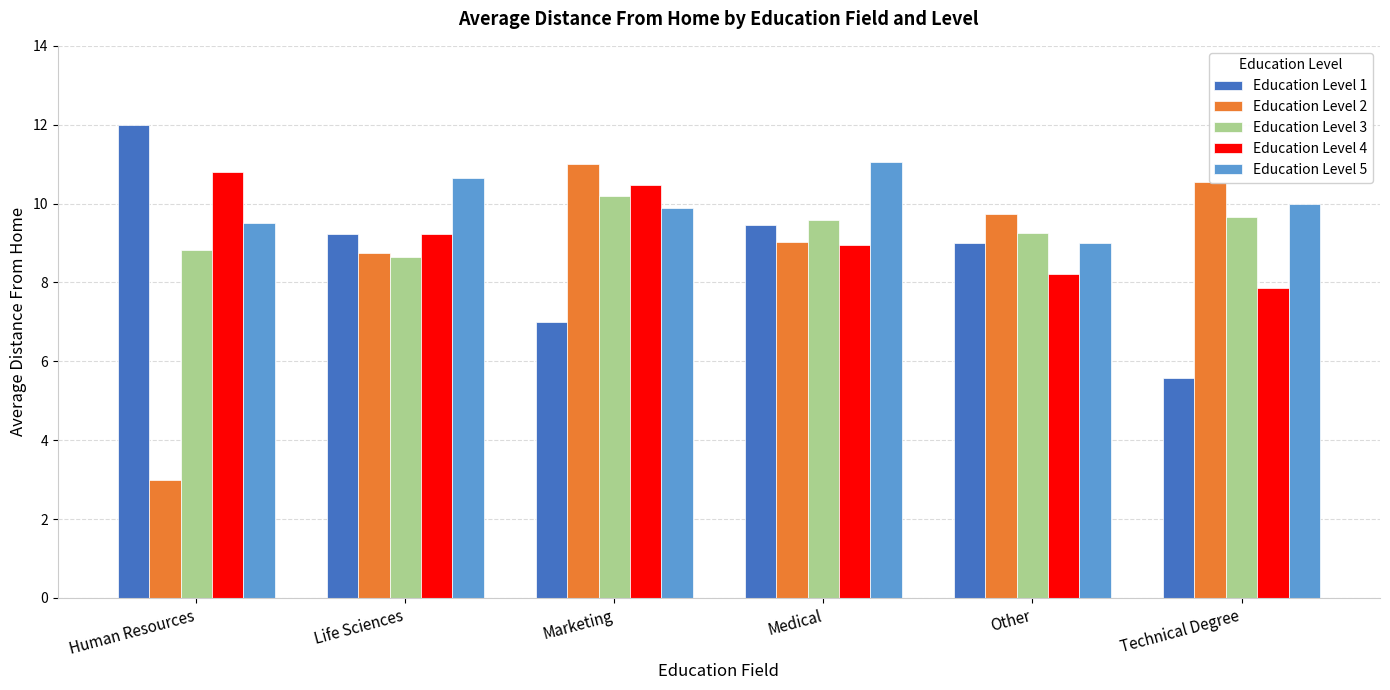

What is the value of the Education Level 1 bar at the 4th from the left?

9.4